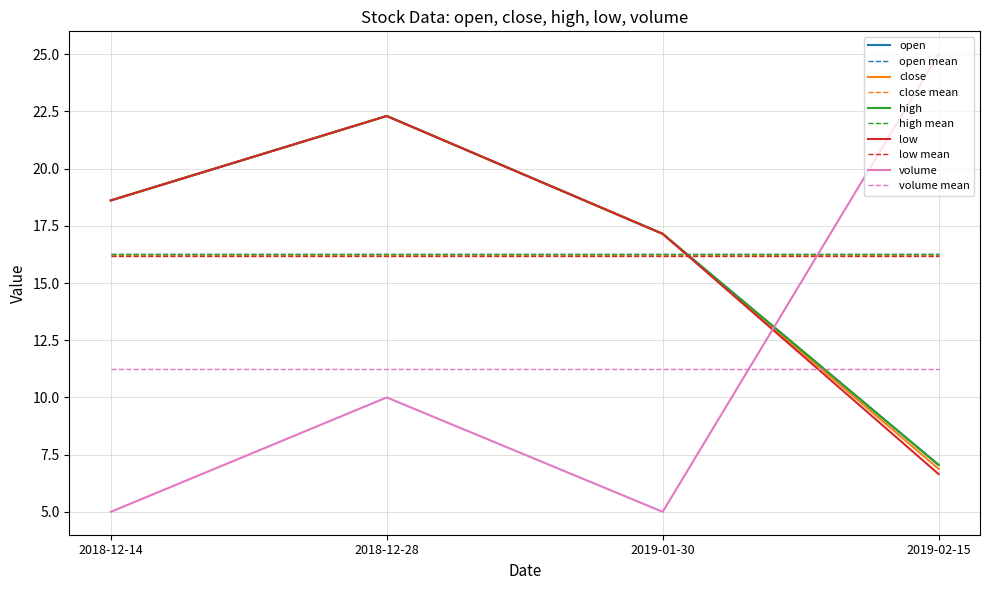

Is it true that high equals 7.0 at 2019-02-15?

True